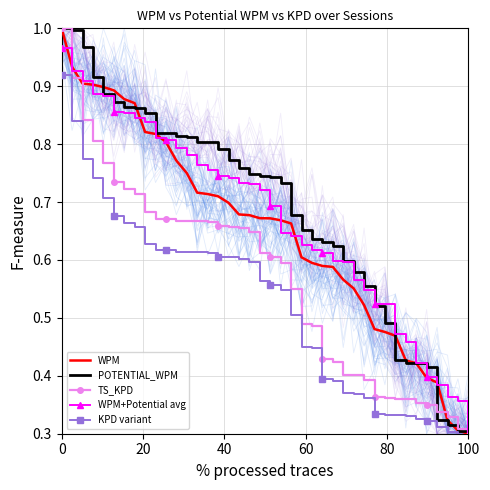

What is the average value of the WPM+Potential avg series?

0.7